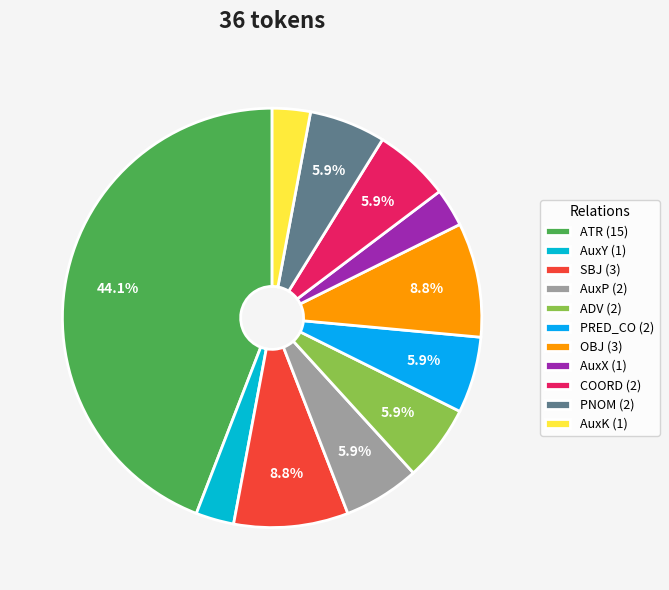

To the nearest percent, what portion does AuxY represent?

3%